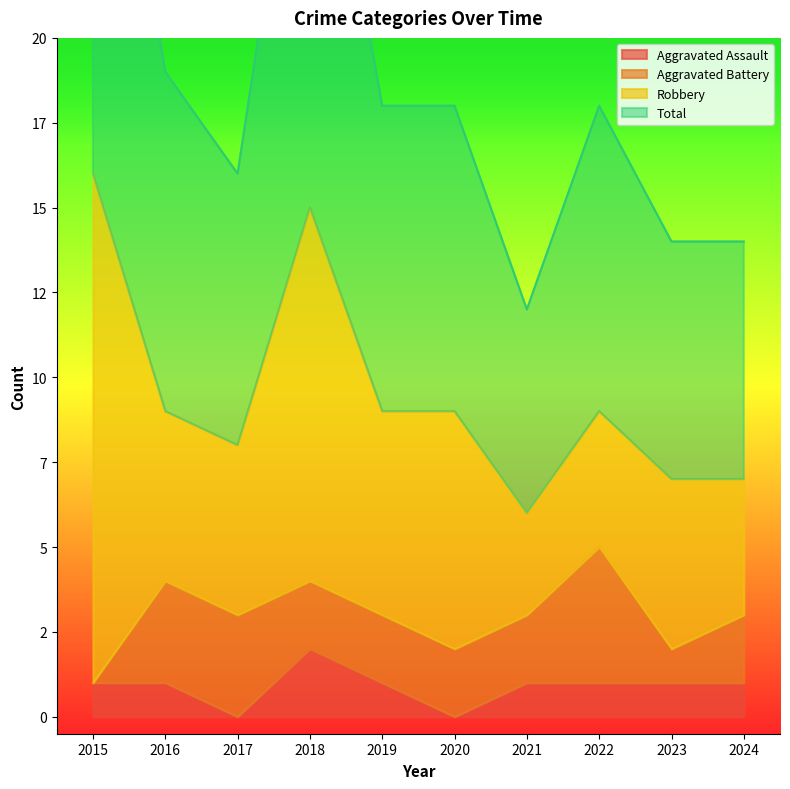

Where is the first local maximum for Aggravated Assault?

2018